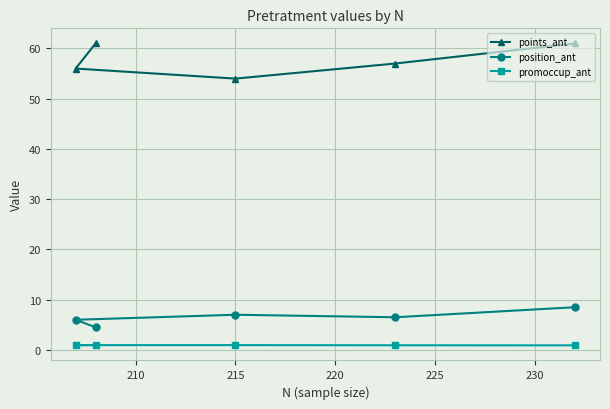

True or false: position_ant and points_ant cross at least once.

False